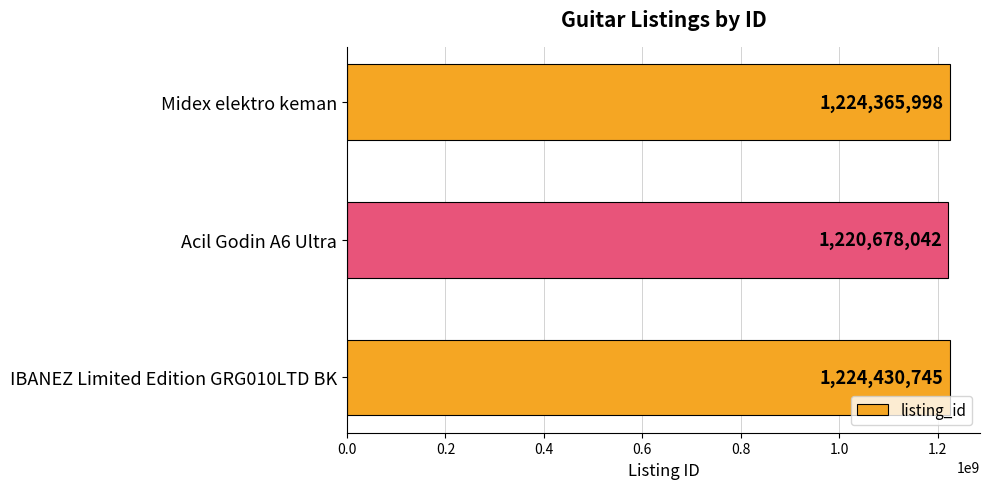

The chart shows a value of 1964494711 at Acil Godin A6 Ultra. True or false?

False